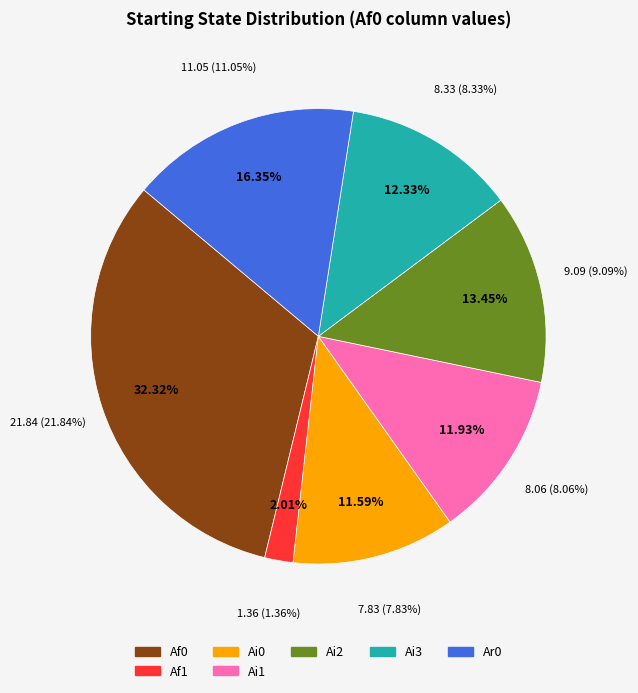

To the nearest percent, what portion does Ai3 represent?

12%